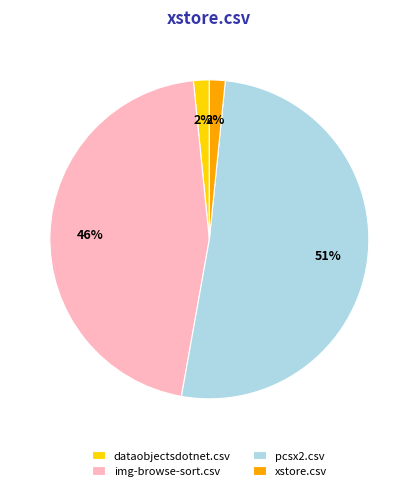

Is it true that dataobjectsdotnet.csv is 2% of the pie?

True